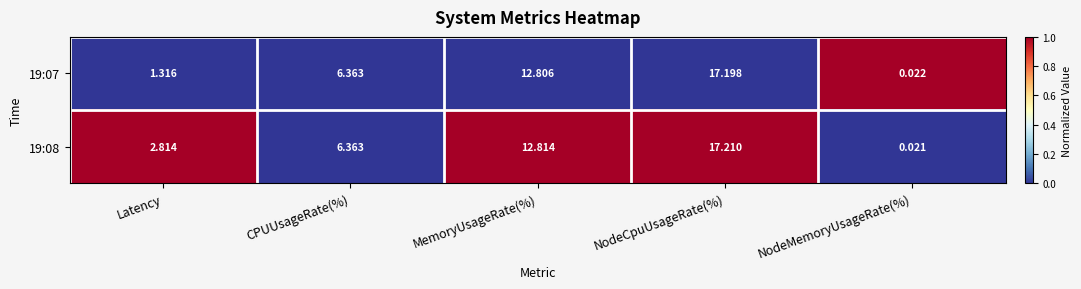

List the series in order of their overall mean, lowest first.

19:07, 19:08